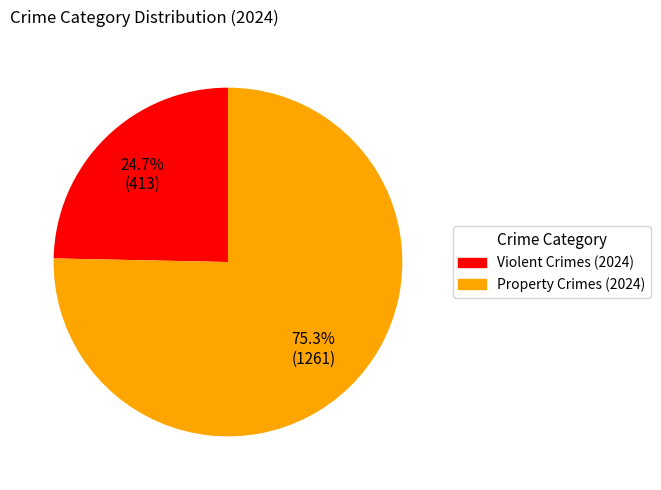

Is there a majority slice in this chart?

Yes